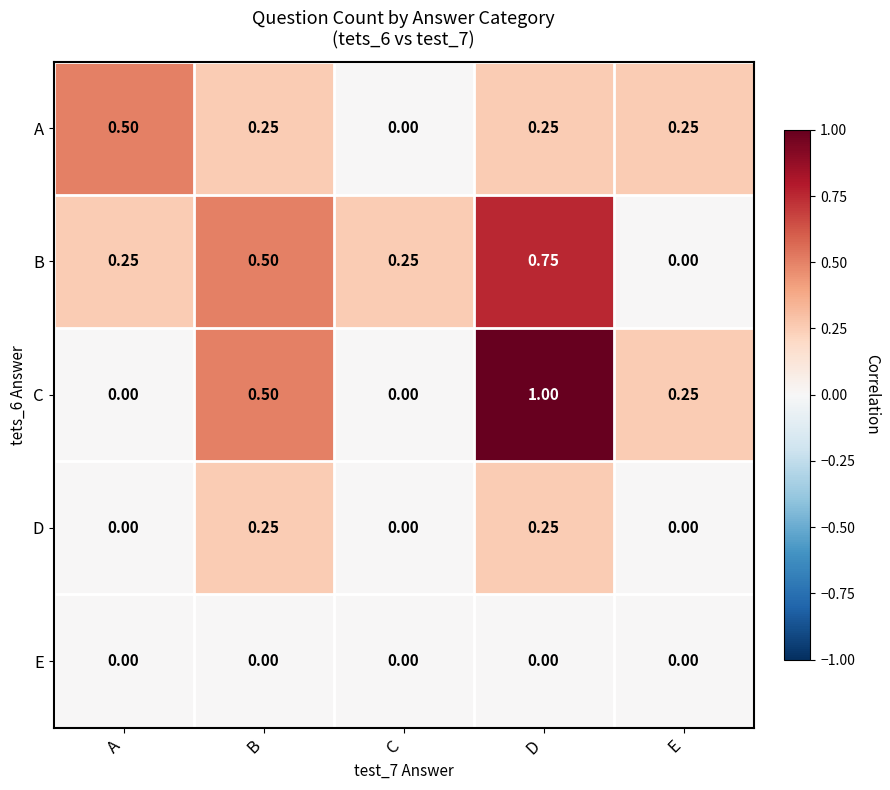

Rank the series by their maximum value, from highest to lowest.

C, B, A, D, E